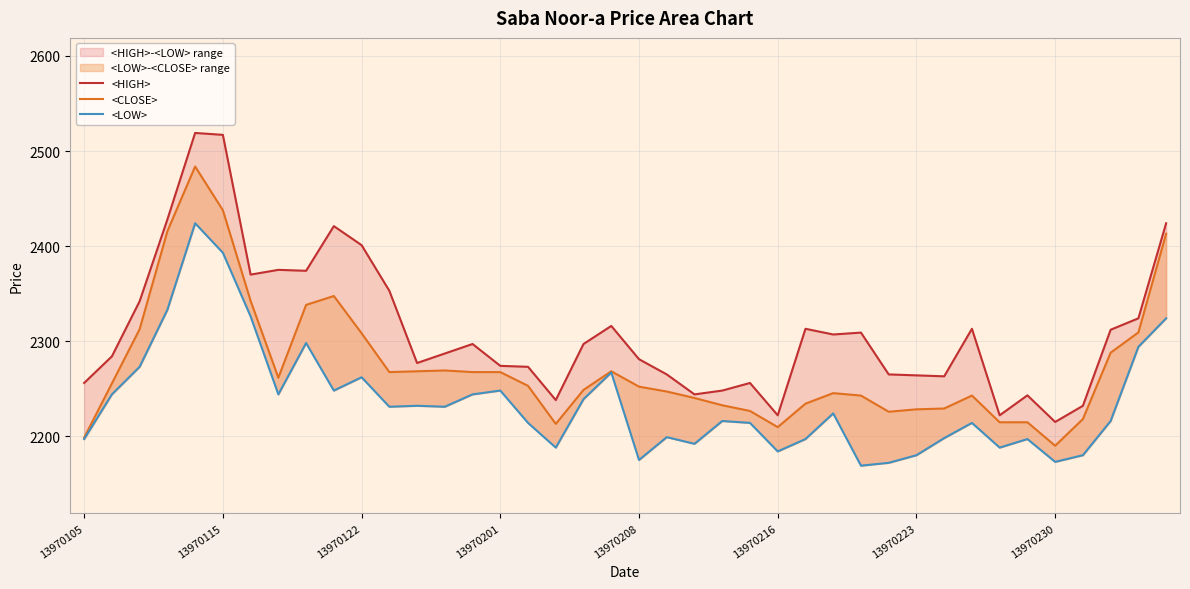

Which series has the largest total across all categories?

<HIGH>